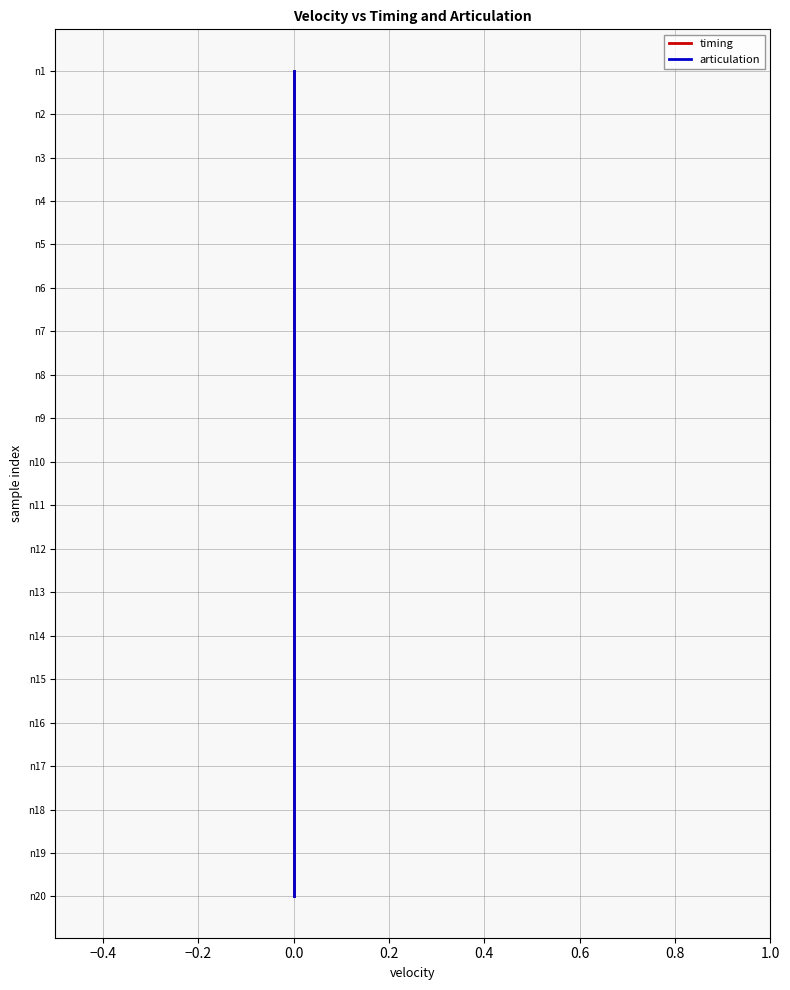

Is the value of timing at 0.0 greater than the value of articulation at 0.0?

No